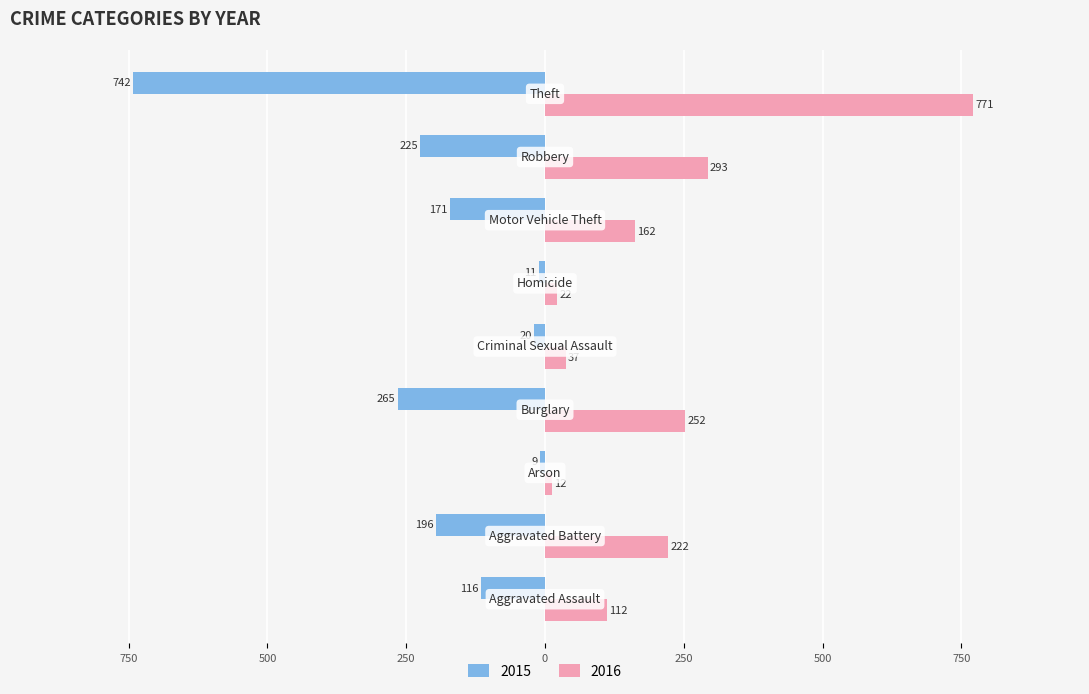

Where does the 2015 series first go above -171?

Aggravated Assault